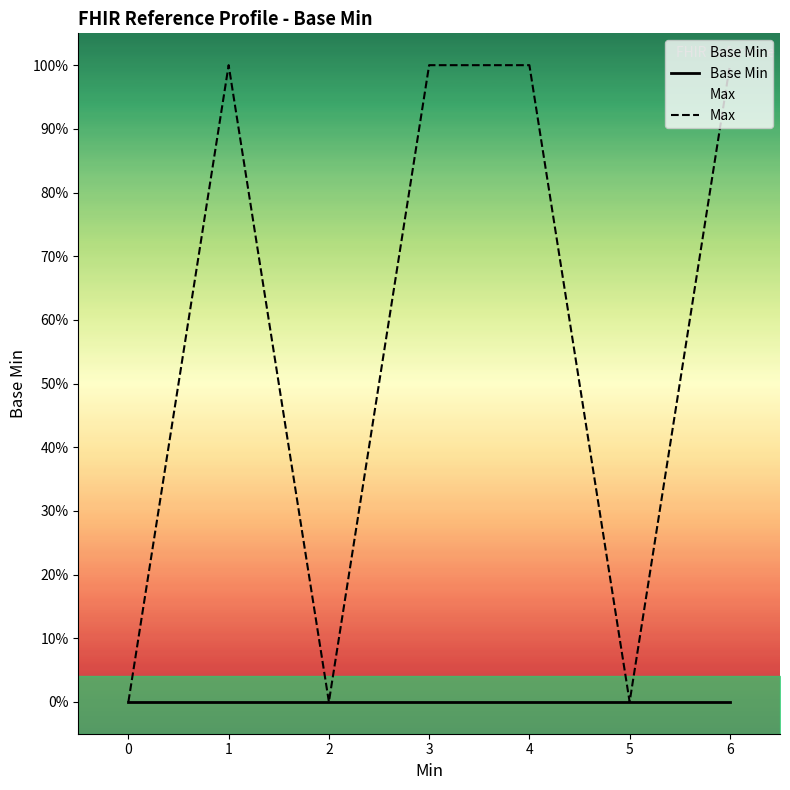

Which series has the widest spread of values?

Max